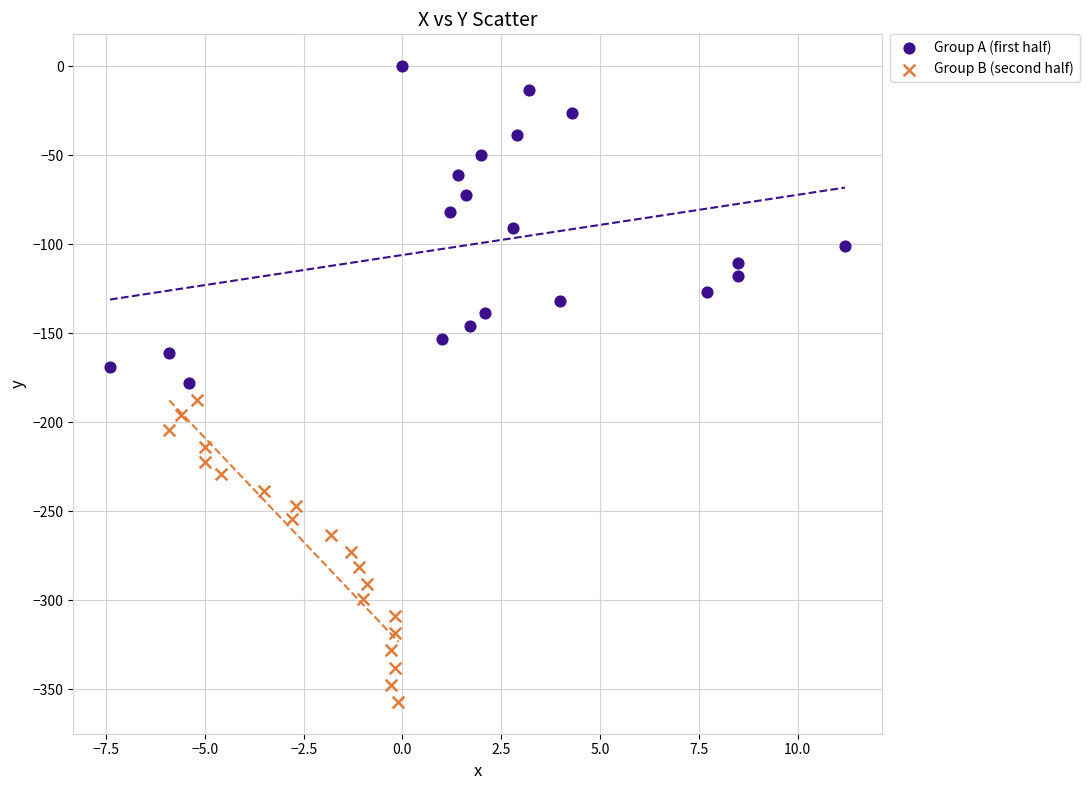

Which series reaches the minimum Y coordinate?

Group B (second half)